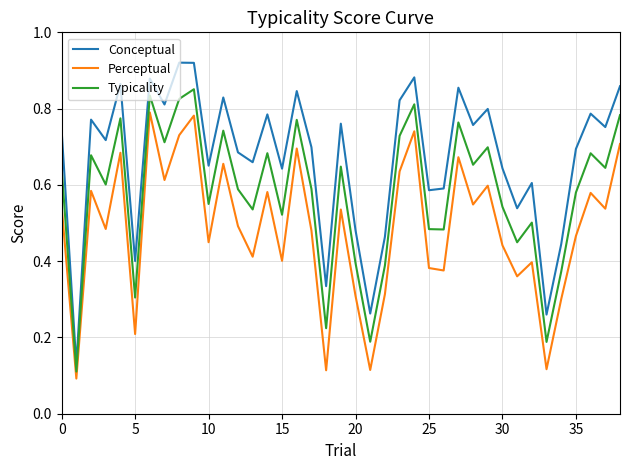

True or false: Perceptual and Conceptual cross at least once.

False